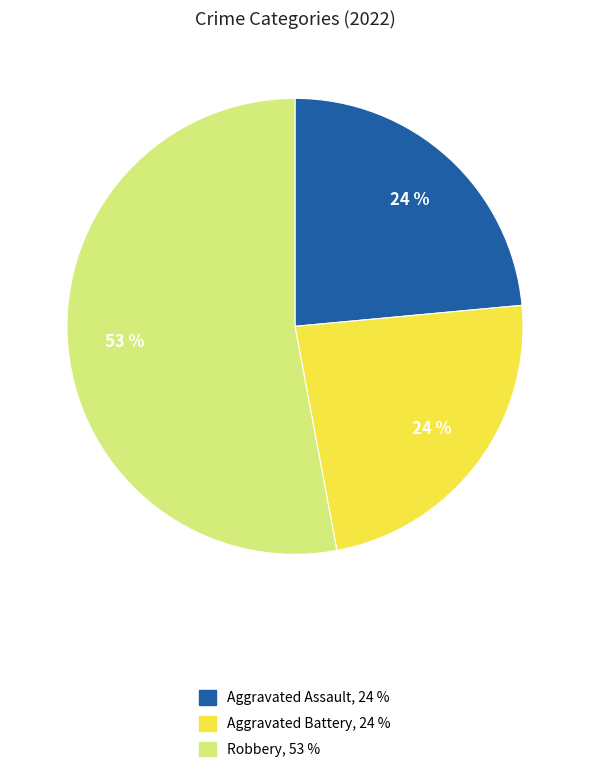

Count the number of slices in the pie.

3